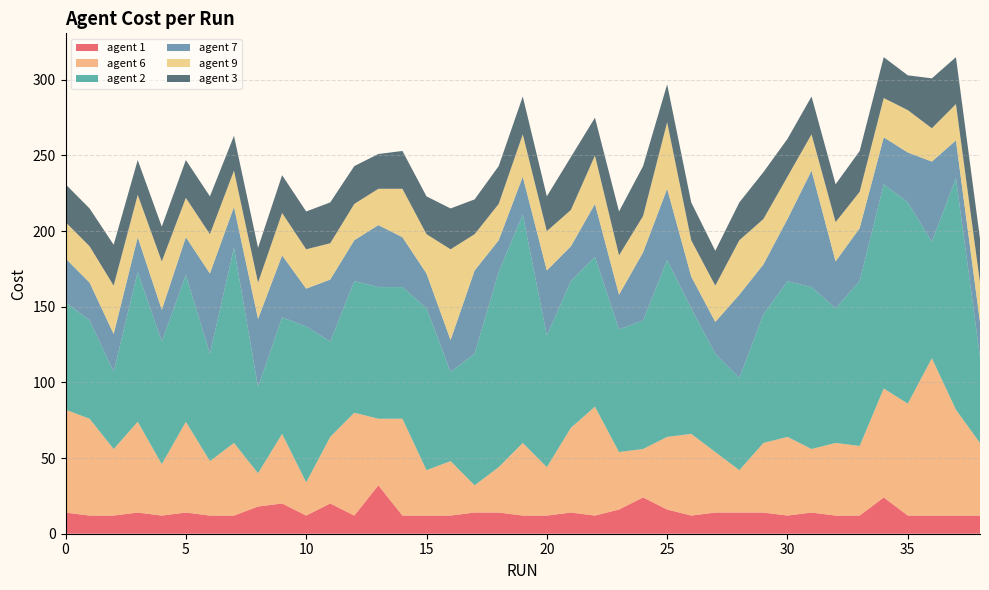

Reading left to right, extract all data points from this chart.

agent 1: 0=14	1=12	2=12	3=14	4=12	5=14	6=12	7=12	8=18	9=20	10=12	11=20	12=12	13=32	14=12	15=12	16=12	17=14	18=14	19=12	20=12	21=14	22=12	23=16	24=24	25=16	26=12	27=14	28=14	29=14	30=12	31=14	32=12	33=12	34=24	35=12	36=12	37=12	38=12
agent 6: 0=68	1=64	2=44	3=60	4=34	5=60	6=36	7=48	8=22	9=46	10=22	11=44	12=68	13=44	14=64	15=30	16=36	17=18	18=30	19=48	20=32	21=56	22=72	23=38	24=32	25=48	26=54	27=40	28=28	29=46	30=52	31=42	32=48	33=46	34=72	35=74	36=104	37=70	38=48
agent 2: 0=71	1=65	2=51	3=99	4=81	5=97	6=71	7=129	8=57	9=77	10=103	11=63	12=87	13=87	14=87	15=107	16=59	17=87	18=129	19=151	20=87	21=97	22=99	23=81	24=85	25=117	26=83	27=65	28=61	29=85	30=103	31=107	32=89	33=109	34=135	35=133	36=77	37=153	38=57
agent 7: 0=29	1=25	2=25	3=23	4=21	5=25	6=53	7=27	8=45	9=41	10=25	11=41	12=27	13=41	14=33	15=23	16=21	17=55	18=21	19=25	20=43	21=23	22=35	23=23	24=45	25=47	26=21	27=21	28=55	29=33	30=41	31=77	32=31	33=35	34=31	35=33	36=53	37=25	38=23
agent 9: 0=24	1=24	2=32	3=28	4=32	5=26	6=26	7=24	8=24	9=28	10=26	11=24	12=24	13=24	14=32	15=26	16=60	17=24	18=24	19=28	20=26	21=24	22=32	23=26	24=24	25=44	26=24	27=24	28=36	29=30	30=28	31=24	32=26	33=24	34=26	35=28	36=22	37=24	38=26
agent 3: 0=25	1=25	2=27	3=23	4=23	5=25	6=25	7=23	8=23	9=25	10=25	11=27	12=25	13=23	14=25	15=25	16=27	17=23	18=25	19=25	20=23	21=35	22=25	23=29	24=33	25=25	26=25	27=23	28=25	29=31	30=25	31=25	32=25	33=27	34=27	35=23	36=33	37=31	38=29